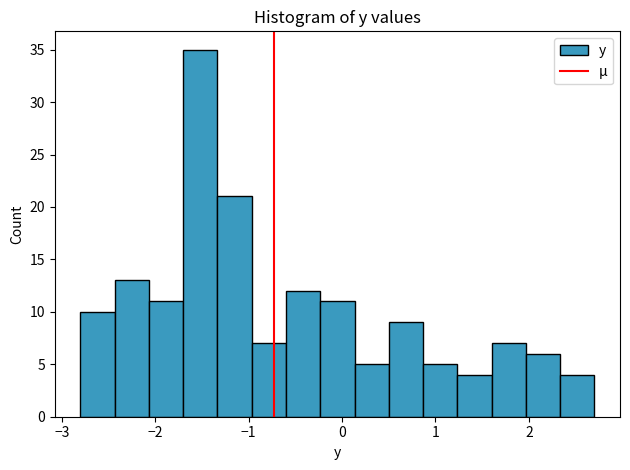

Read against the x-axis, roughly where is the centre of the tallest bar?

-1.5